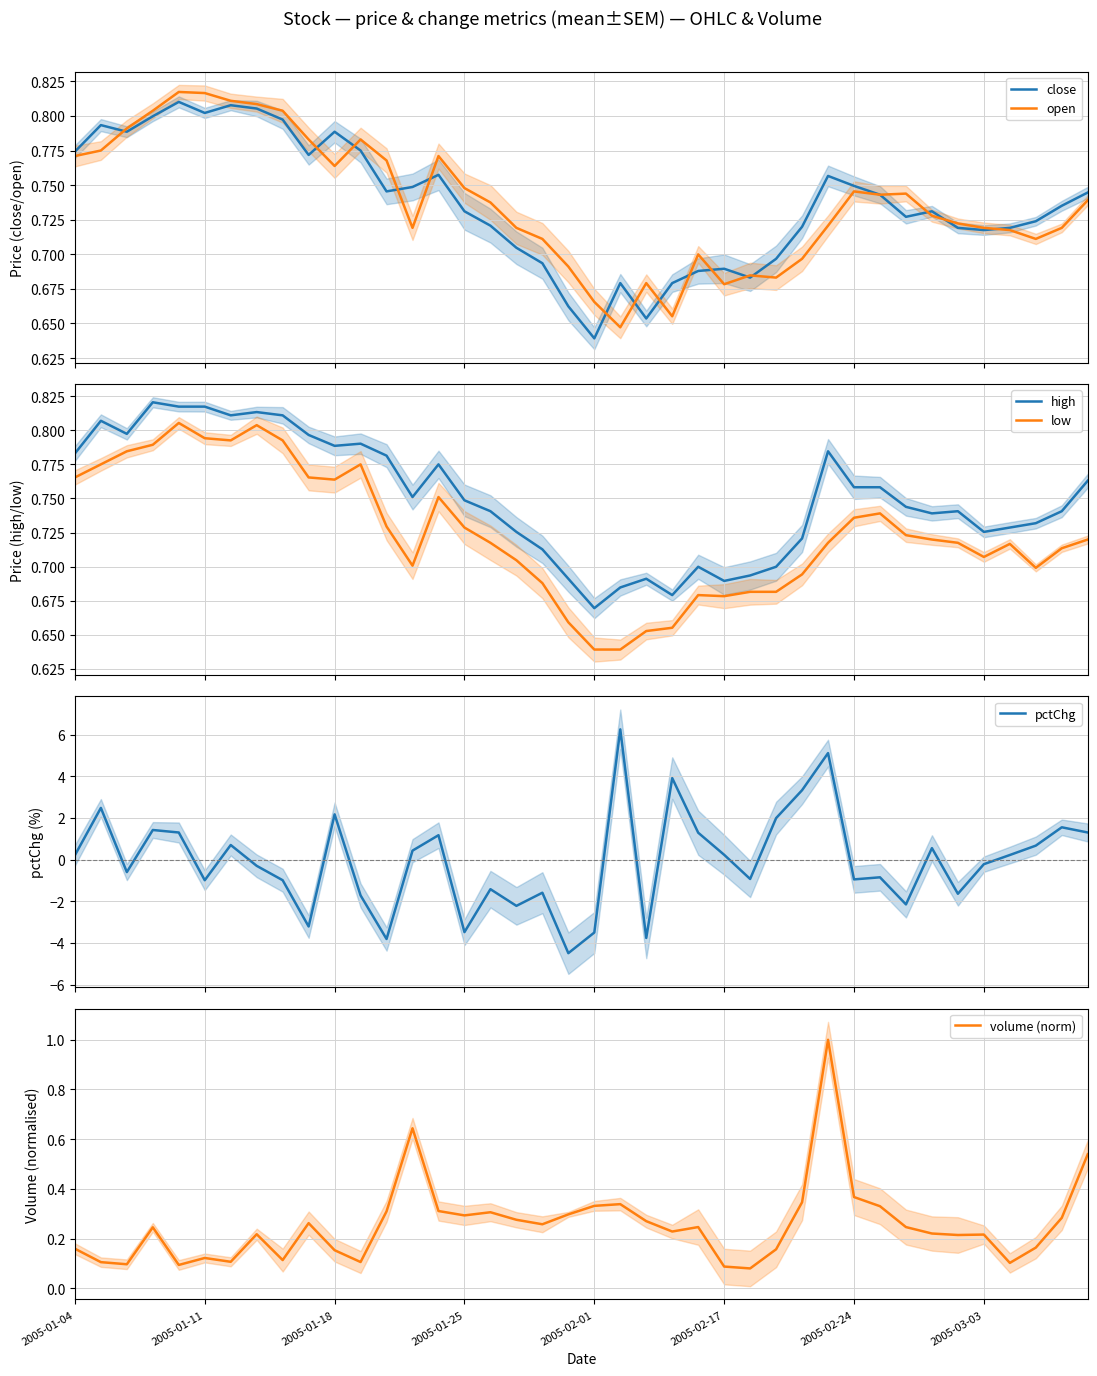

Is this an area chart (filled region under the line)?

No